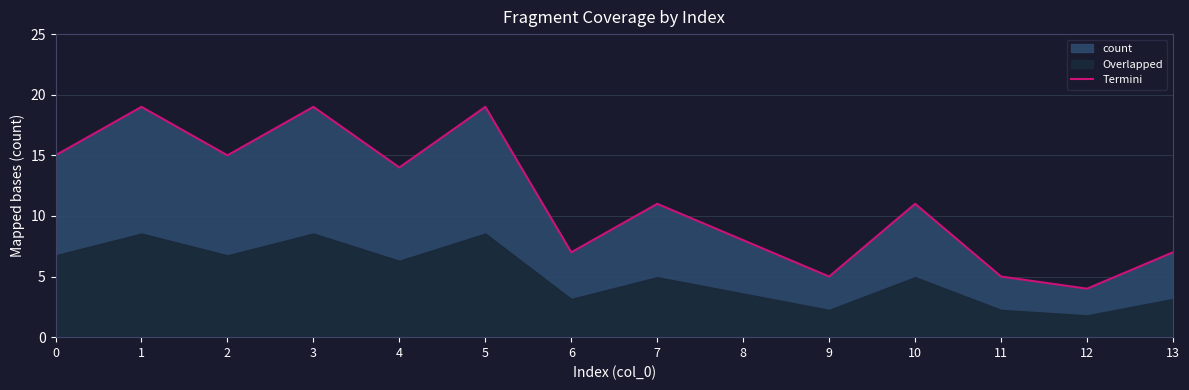

What is the average value?

11